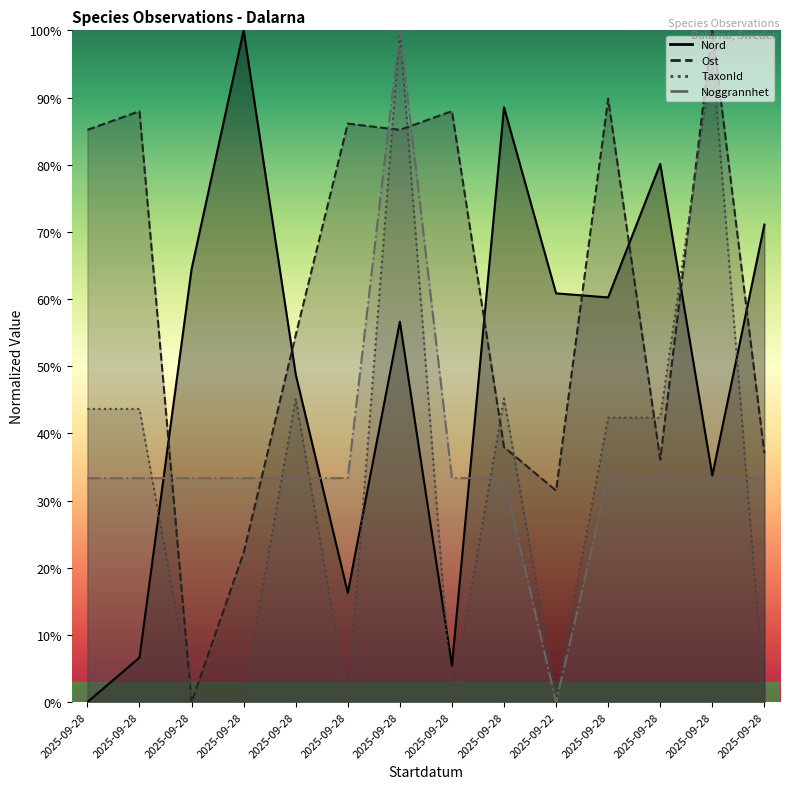

Which series has the largest total across all categories?

Ost